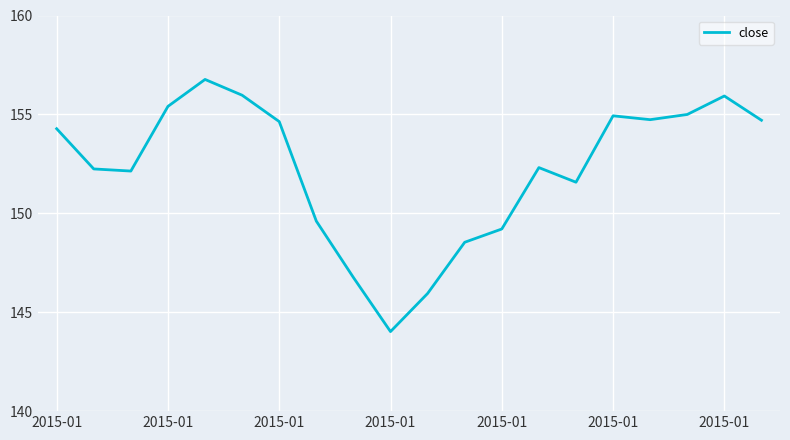

What is the maximum value shown in the chart?

156.8